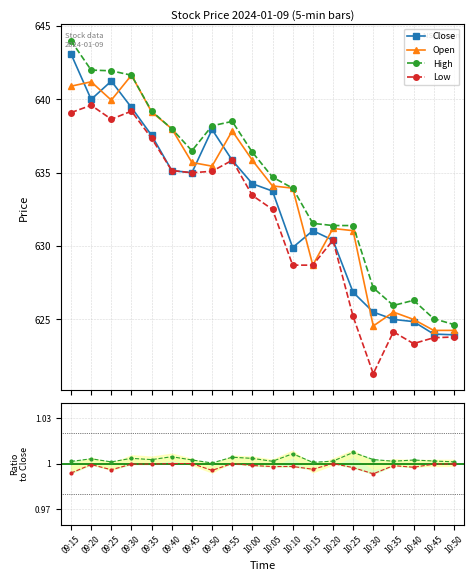

At which category does High/Close reach its first local valley?

09:25